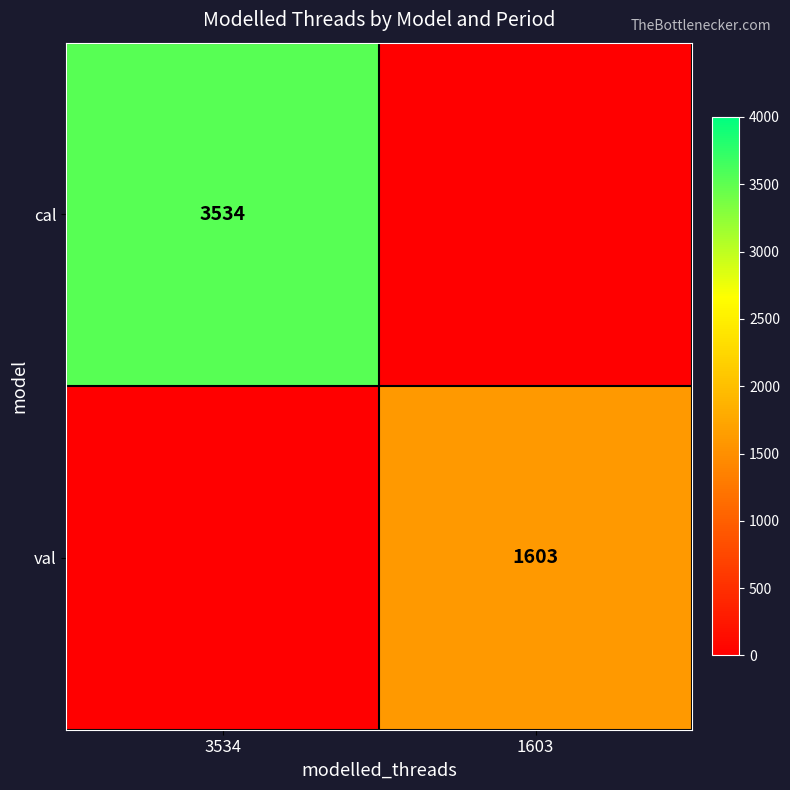

How many distinct data groups are displayed?

2